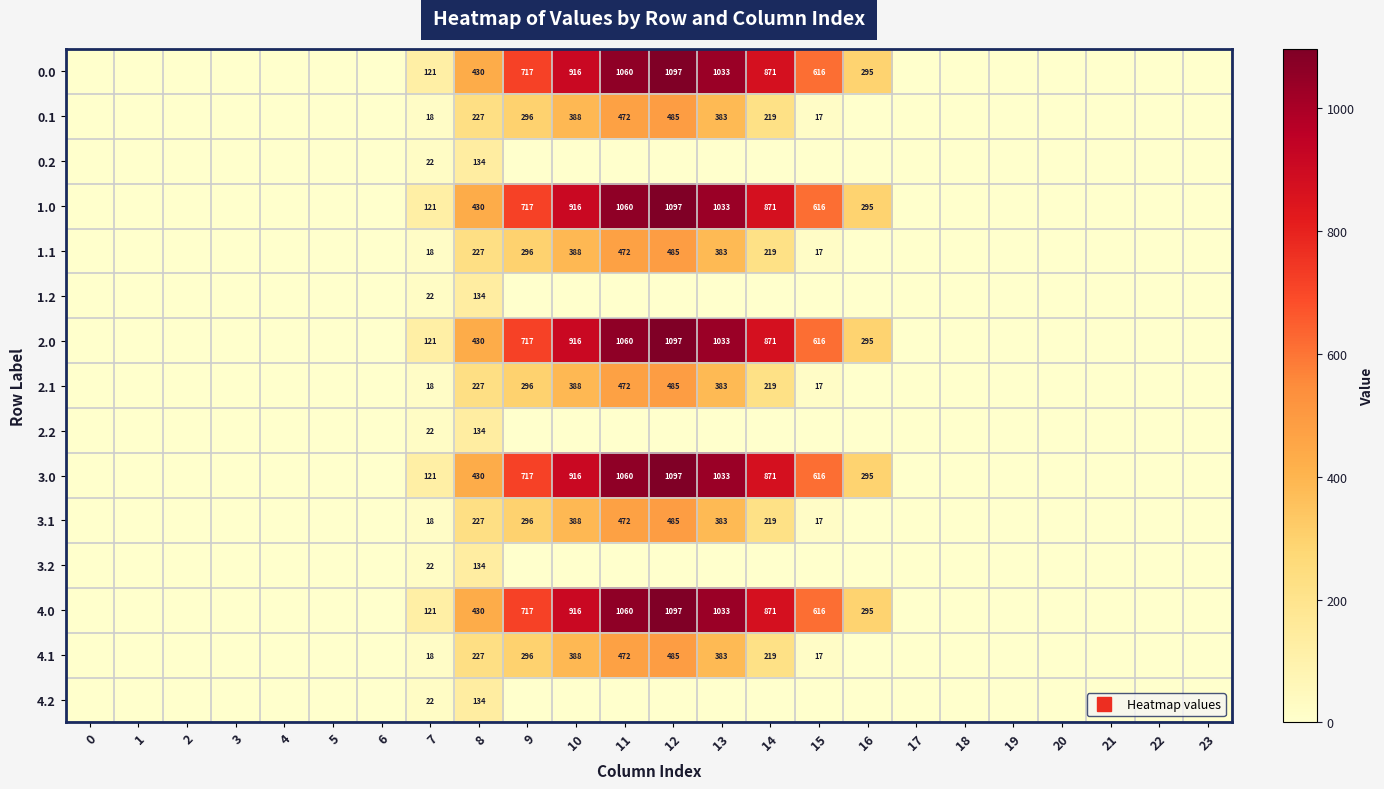

Rank the series at 1 from lowest to highest value.

0.0, 0.1, 0.2, 1.0, 1.1, 1.2, 2.0, 2.1, 2.2, 3.0, 3.1, 3.2, 4.0, 4.1, 4.2